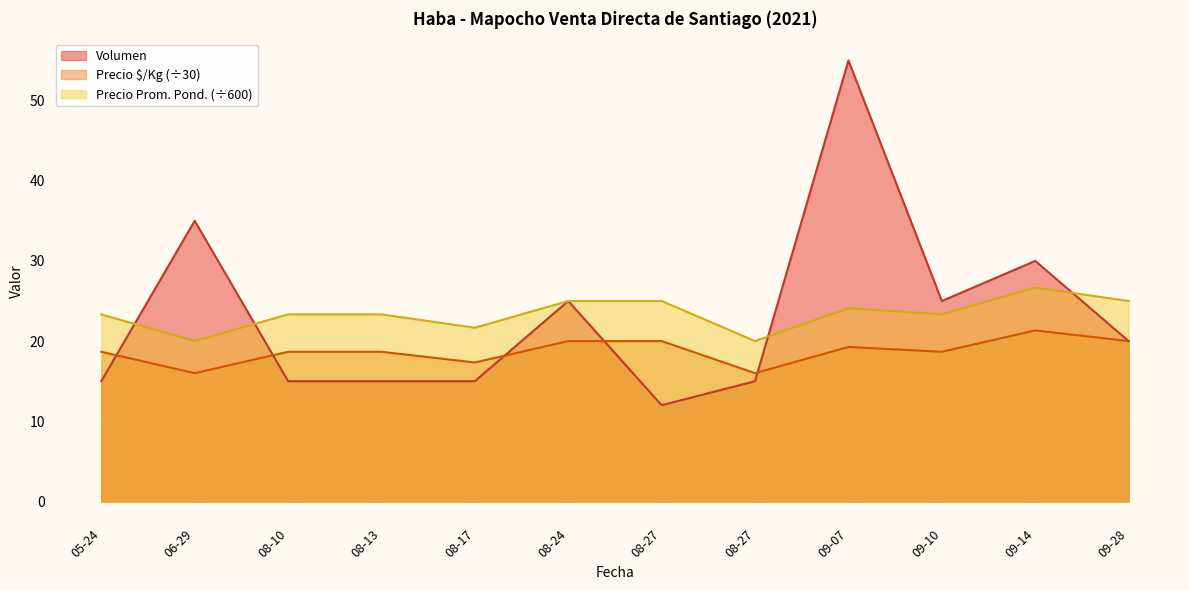

True or false: Volumen has more than 2 points higher than both neighbors.

True